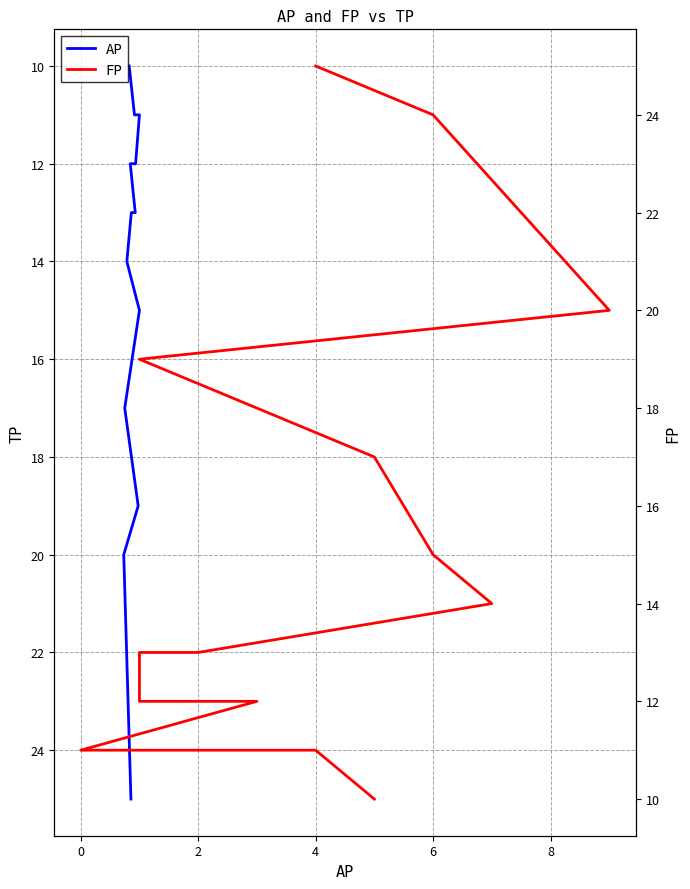

What are all the series names shown in the legend?

AP, FP